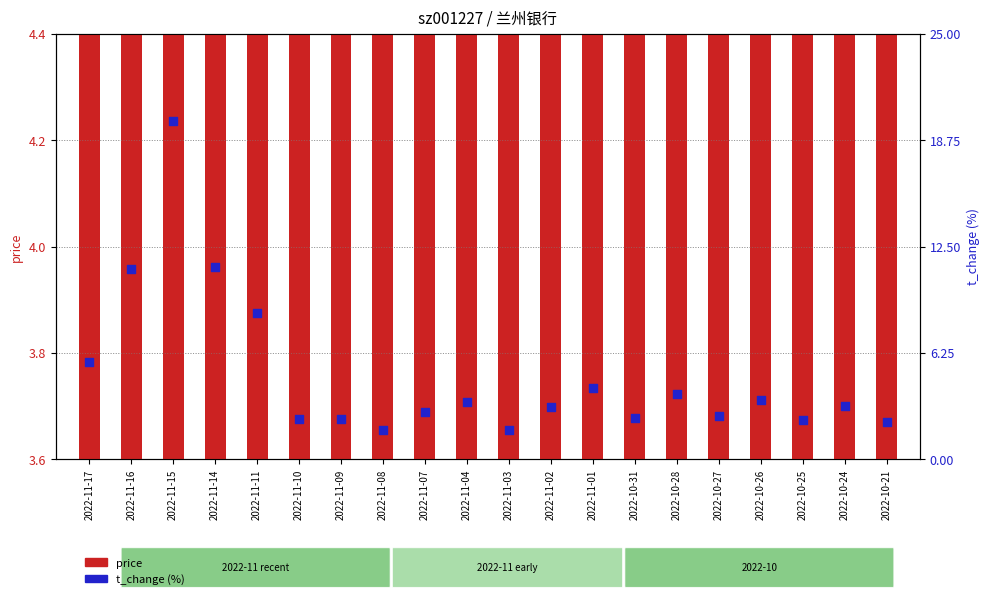

What are all the series names shown in the legend?

price, t_change (%)